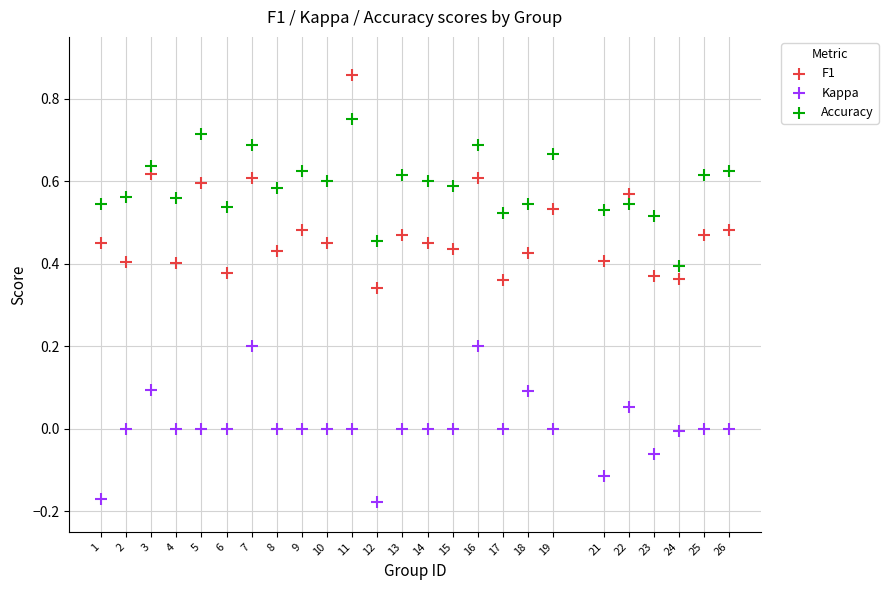

Which series contains the lowest Y value?

Kappa